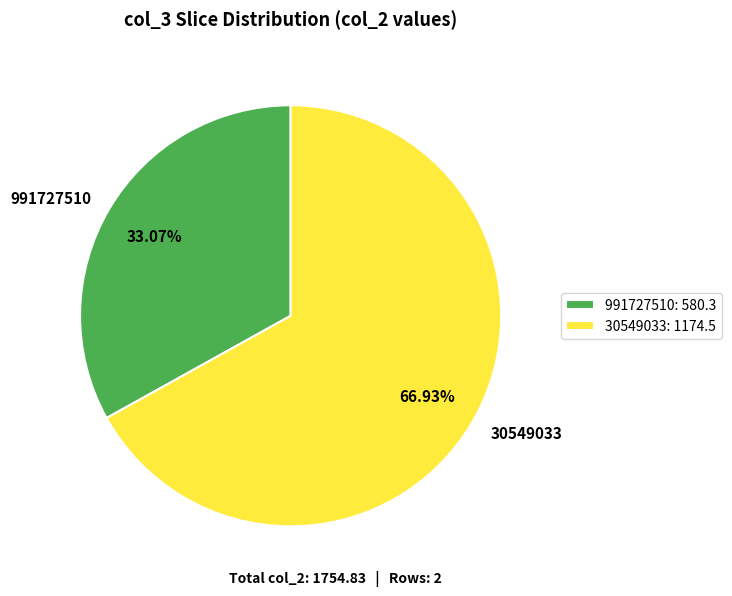

Rank the categories by value from highest to lowest.

30549033, 991727510